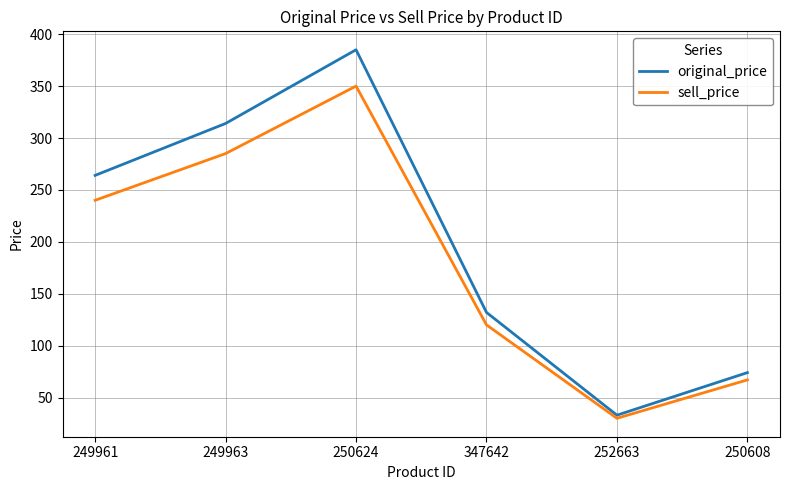

List the labels in order of sell_price value, smallest first.

252663, 250608, 347642, 249961, 249963, 250624